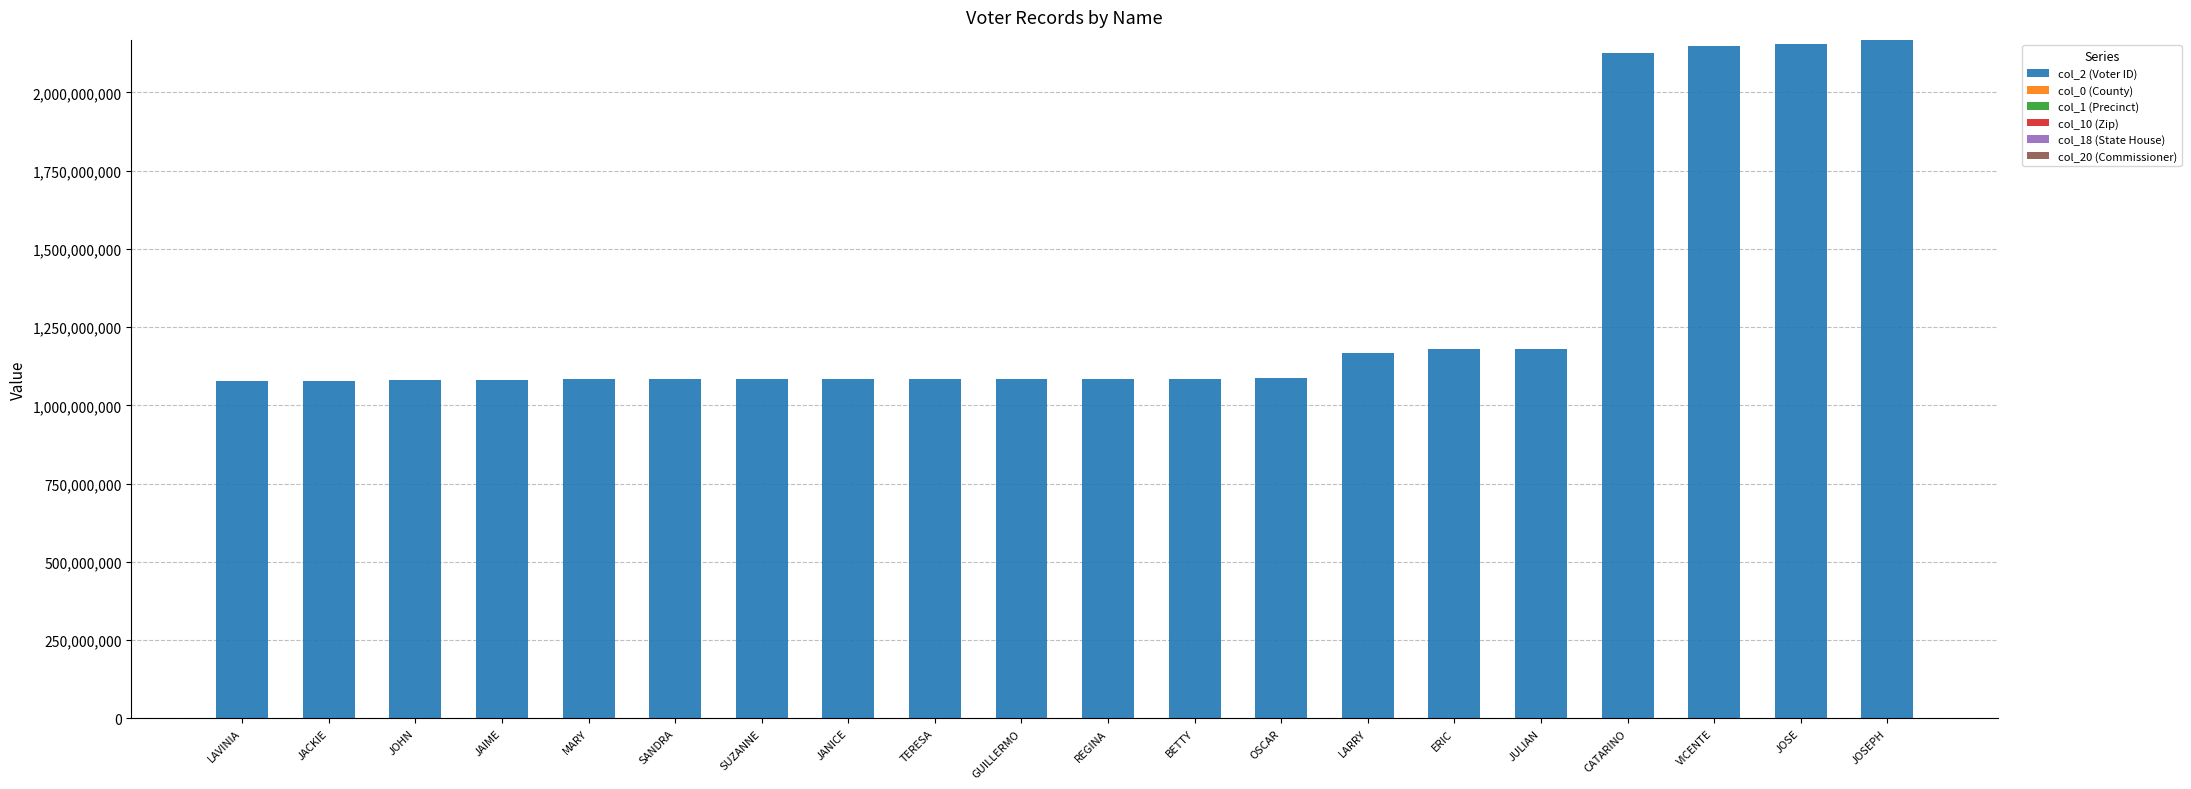

True or false: col_2 (Voter ID) has a value of 1166779682 at JOSE.

False